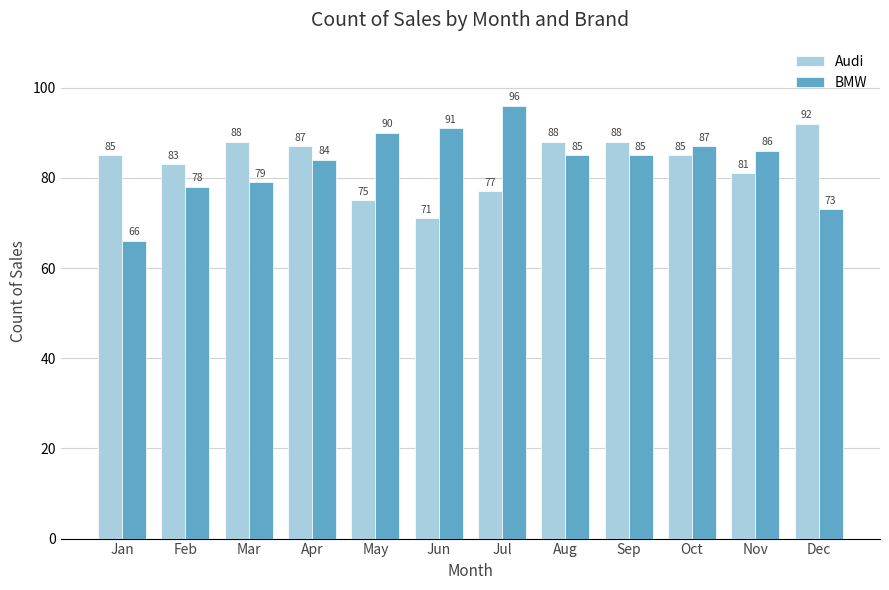

Reading left to right, transcribe all the data shown in this chart.

Audi: Jan=85	Feb=83	Mar=88	Apr=87	May=75	Jun=71	Jul=77	Aug=88	Sep=88	Oct=85	Nov=81	Dec=92
BMW: Jan=66	Feb=78	Mar=79	Apr=84	May=90	Jun=91	Jul=96	Aug=85	Sep=85	Oct=87	Nov=86	Dec=73